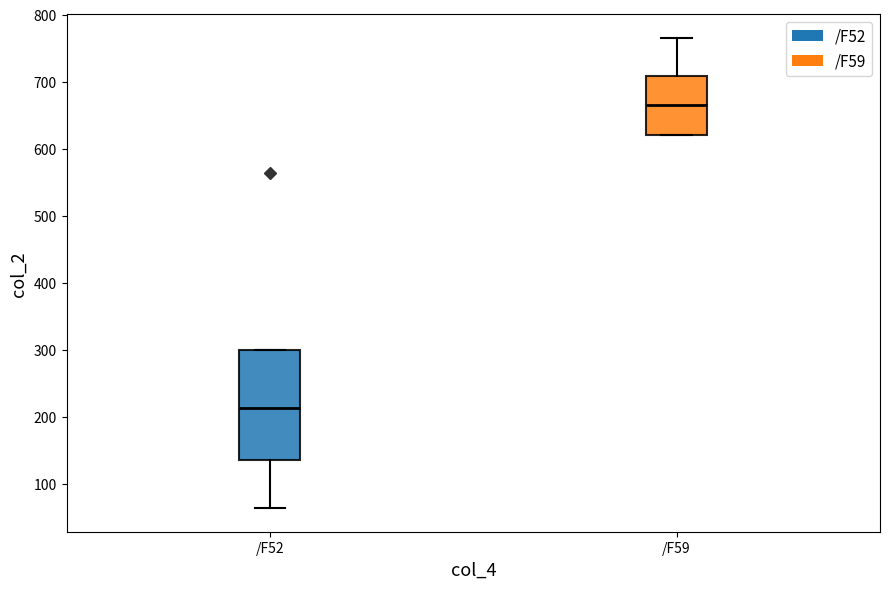

Which box has the lowest median line?

/F52